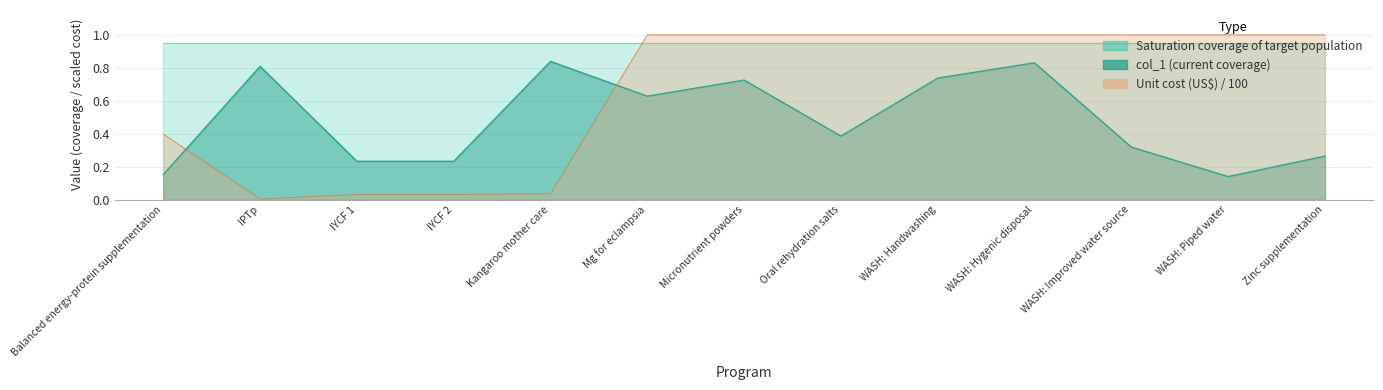

Does the chart display data point markers on the line(s)?

No